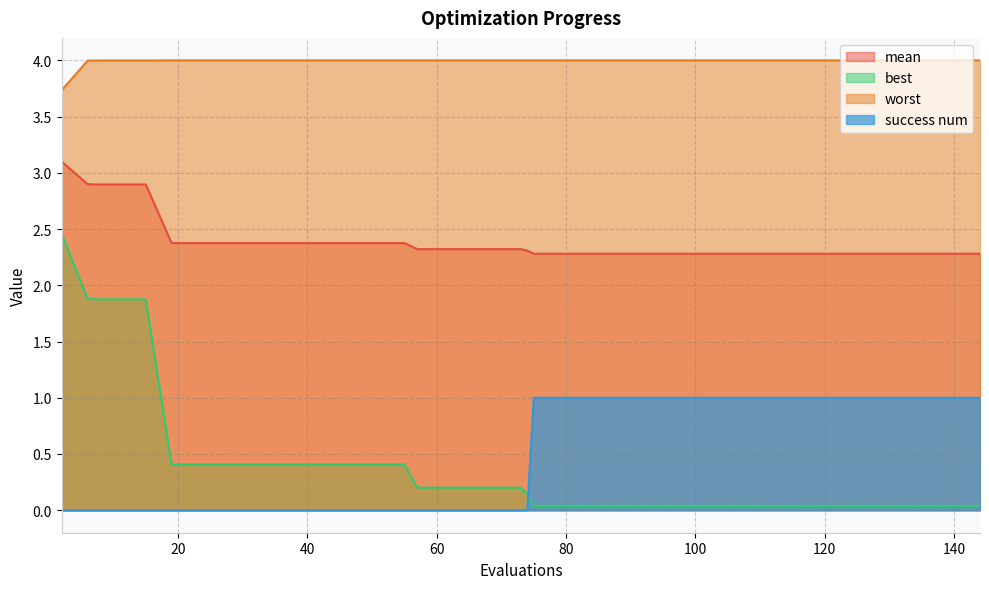

True or false: worst and mean intersect in this chart.

False